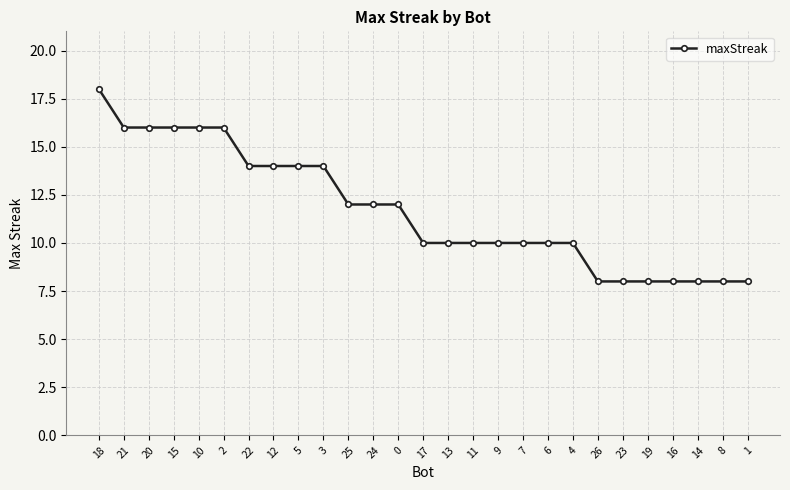

What is the label of the 21st point from the right?

22